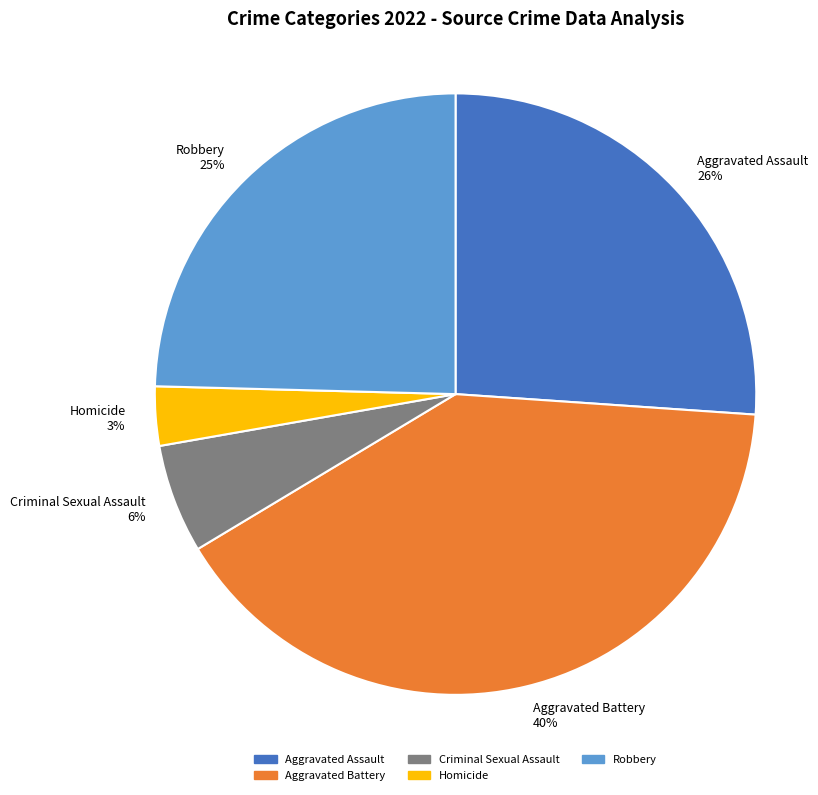

Do Homicide and Robbery together represent more than half of the pie?

No